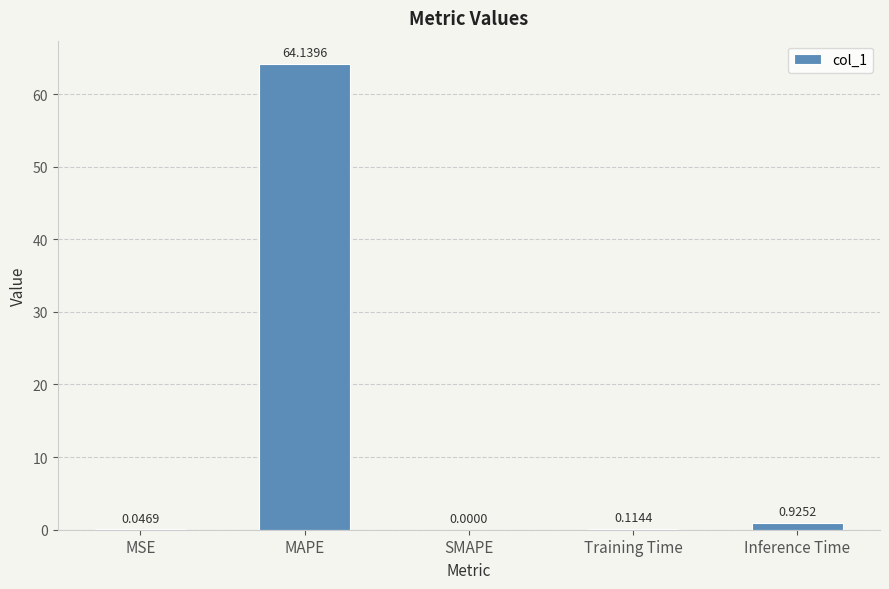

What is the change in value from MAPE to SMAPE?

-64.1